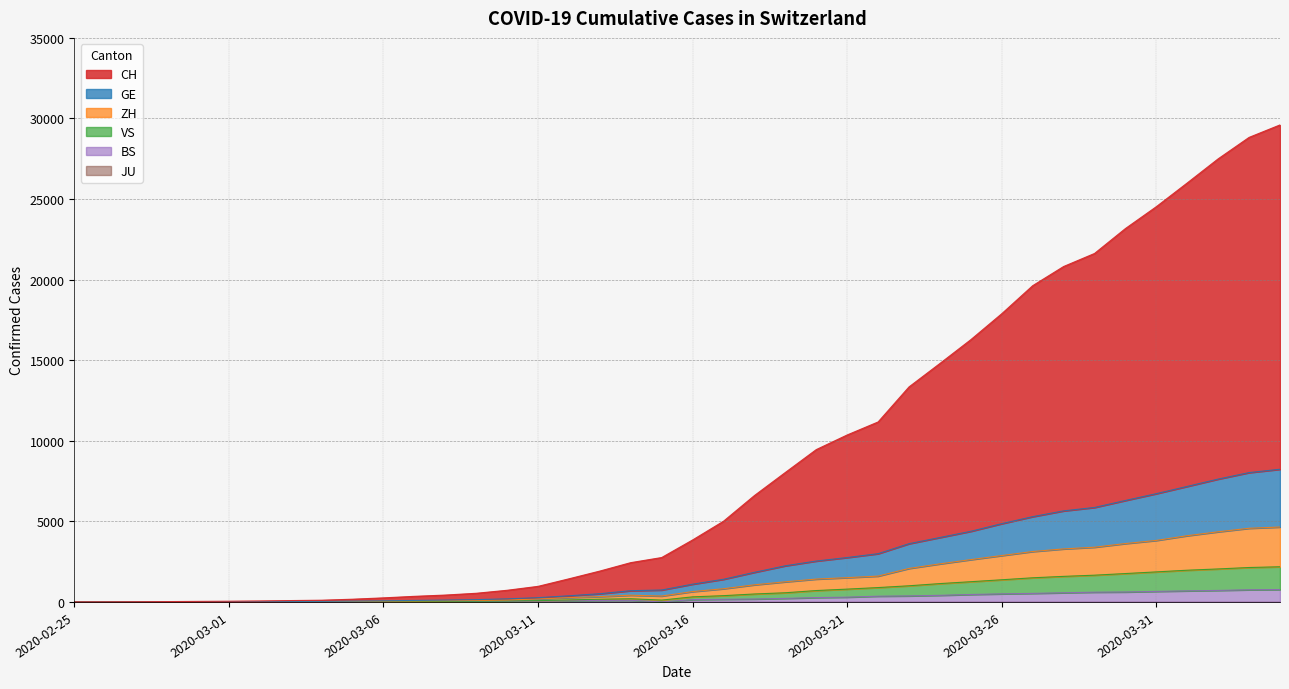

Which category has the lowest value across all series?

2020-02-25